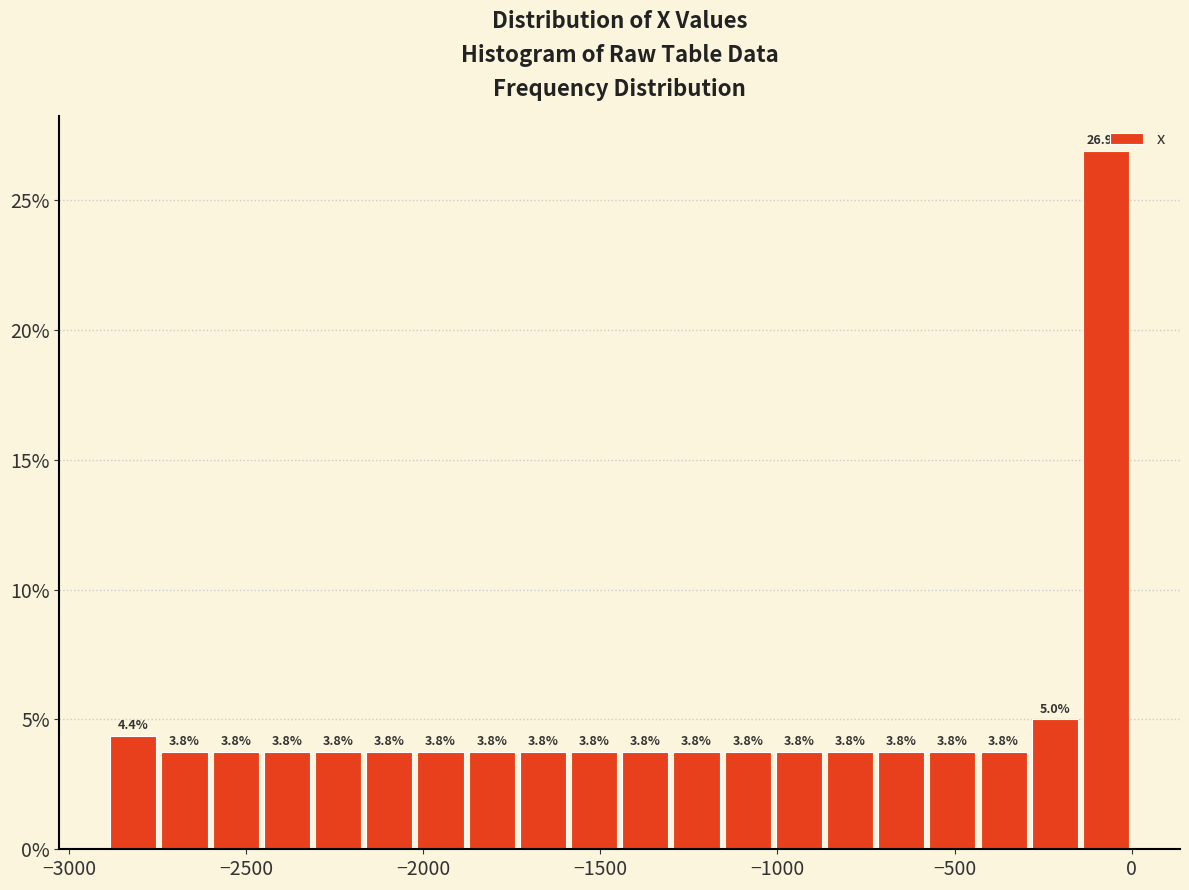

Around what value on the x-axis is the tallest bar? Give the approximate position of its centre, as read against the axis.

-50